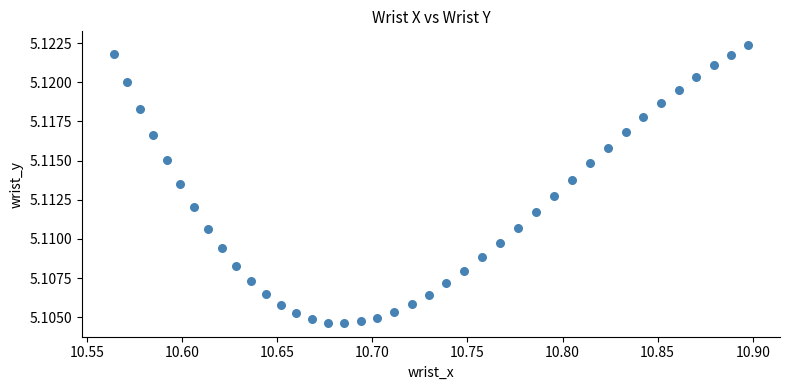

What is the range of X values (max minus min)?

0.3